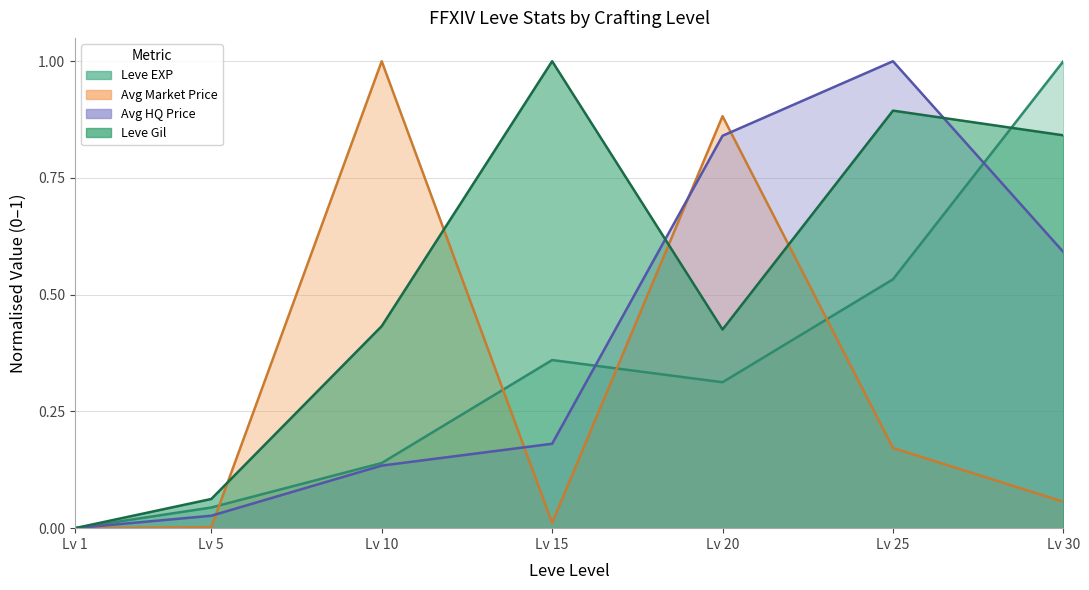

Which has a higher value, Lv 10 or Lv 15?

Lv 15